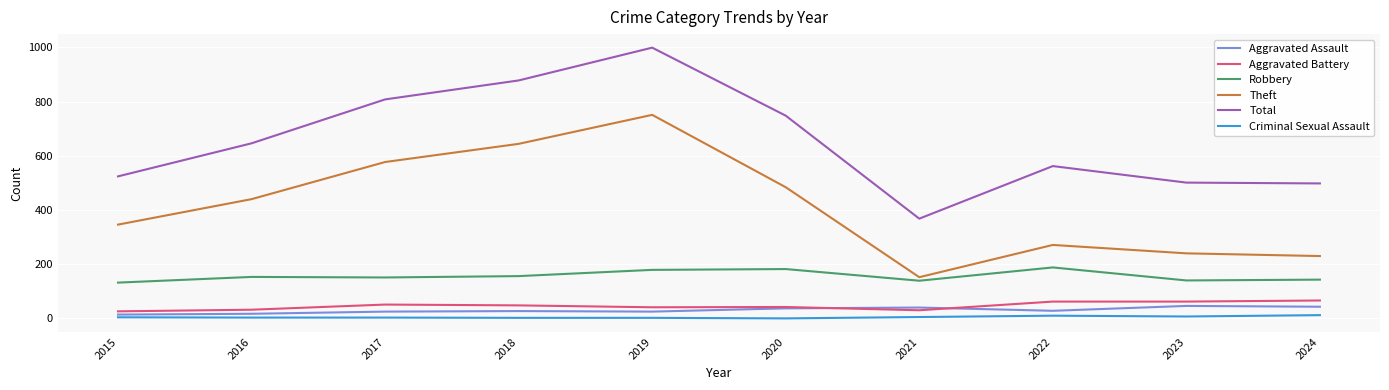

What is the minimum value for Aggravated Battery?

26